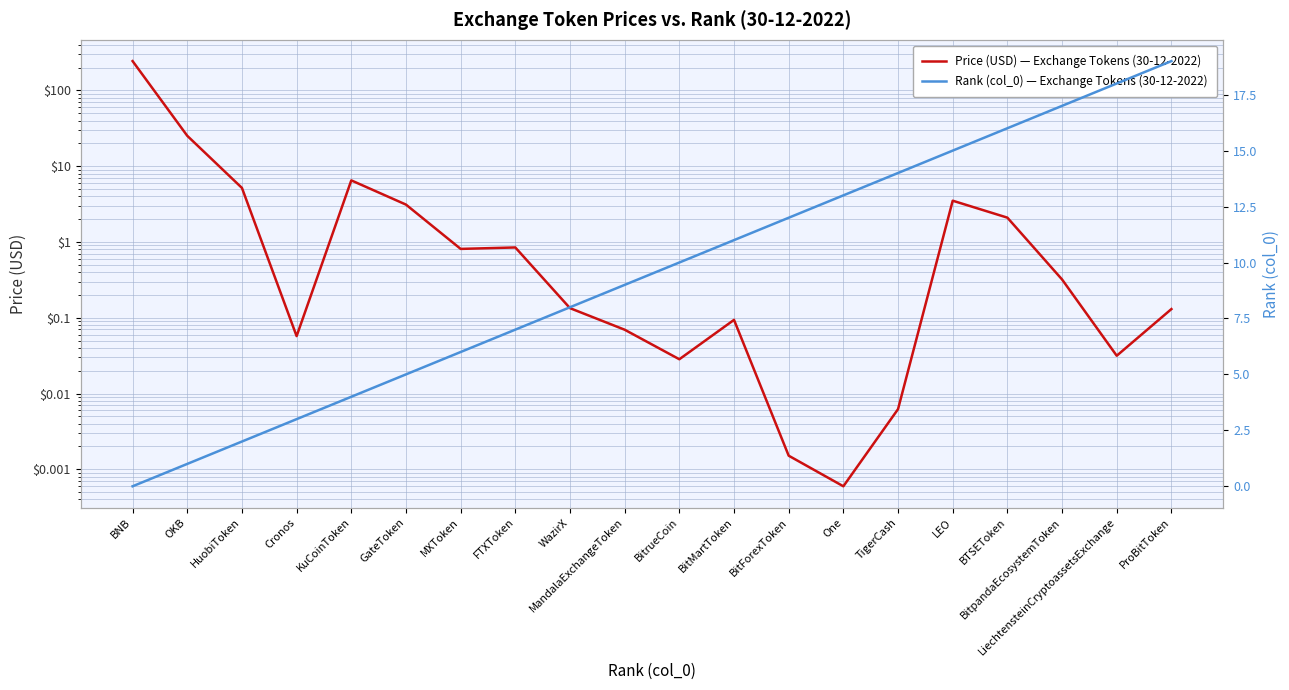

What is the difference between the maximum and minimum values in the Price (USD) — Exchange Tokens (30-12-2022) series?

243.4